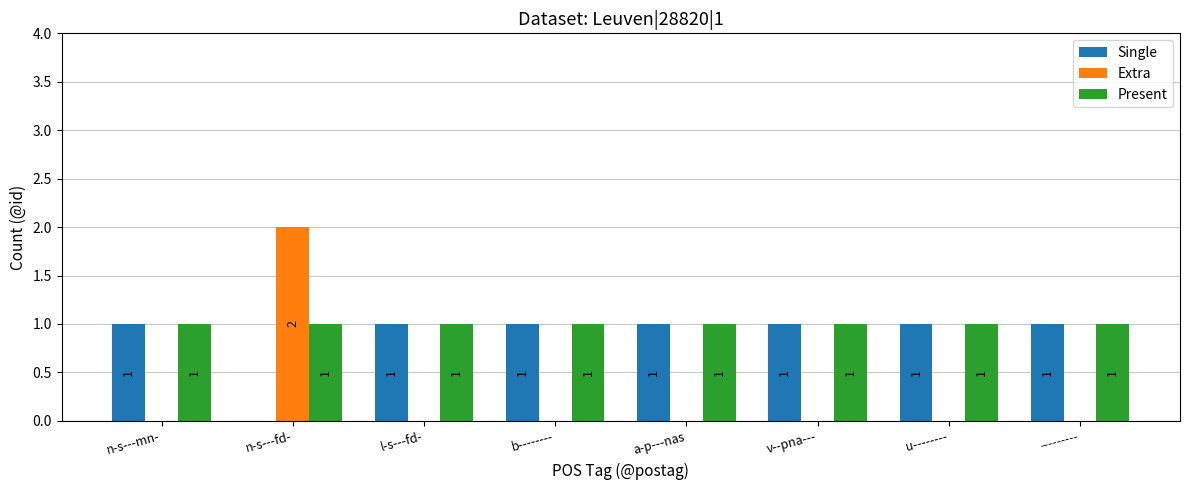

Reading left to right, extract all data points from this chart.

Single: 1	0	1	1	1	1	1	1
Extra: 0	2	0	0	0	0	0	0
Present: 1	1	1	1	1	1	1	1